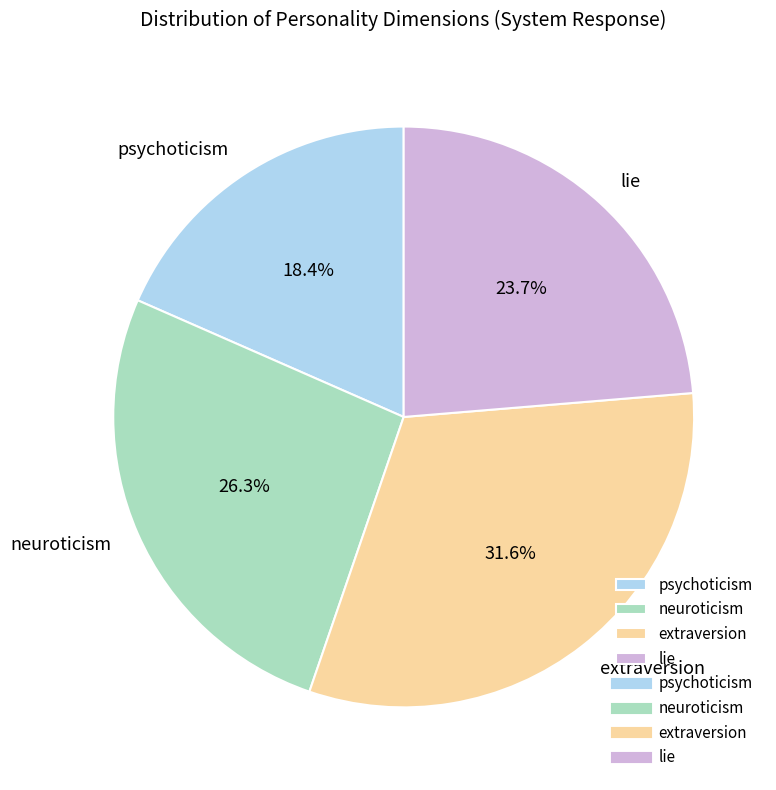

Combined, what portion of the pie is extraversion and lie?

55.3%